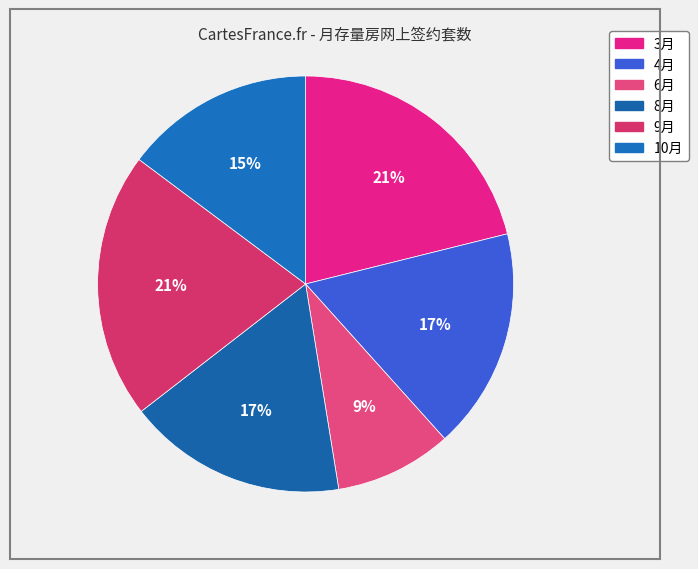

True or false: 9月 accounts for 27% of the total.

False